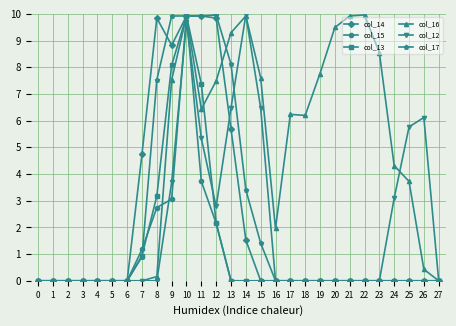

The col_15 series shows 0.0 at 15. True or false?

True